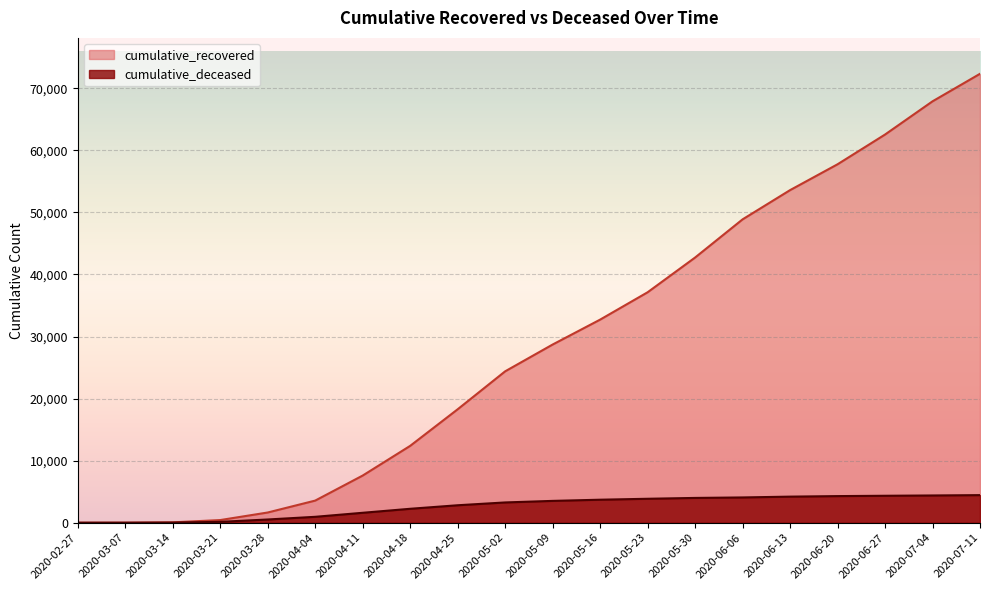

True or false: cumulative_recovered and cumulative_deceased intersect in this chart.

False